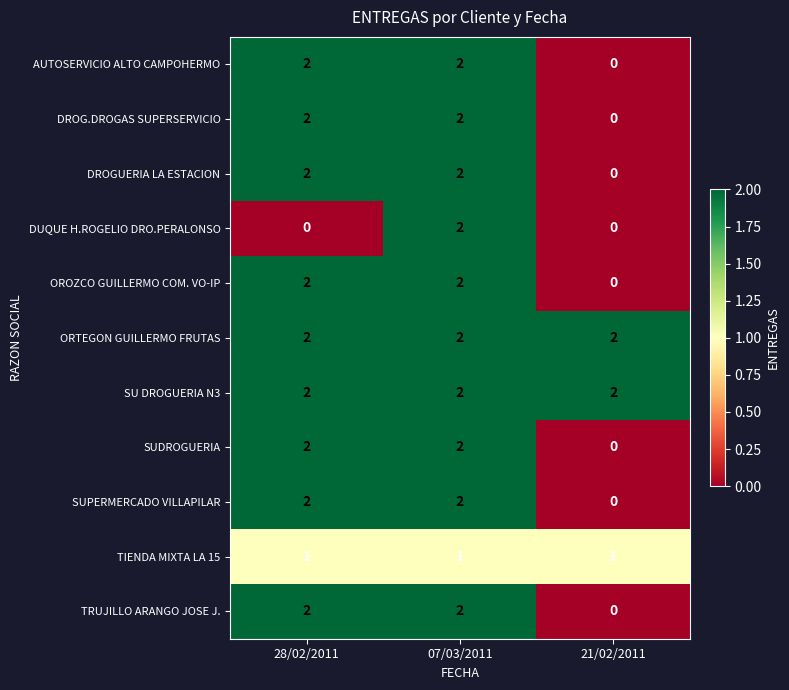

What is the sum of all OROZCO GUILLERMO COM. VO-IP values?

4